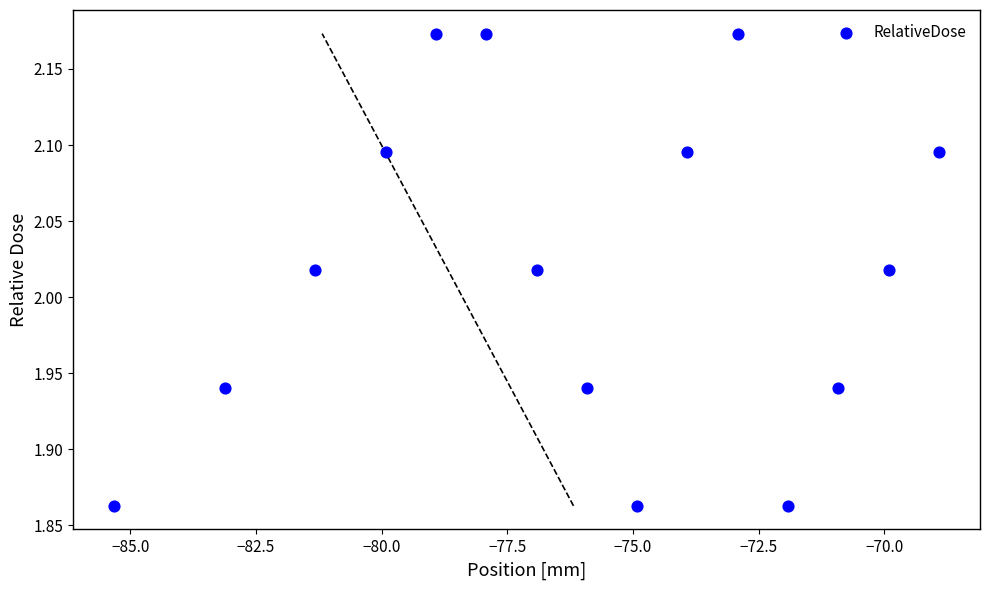

What is the range of X values (max minus min)?

16.4